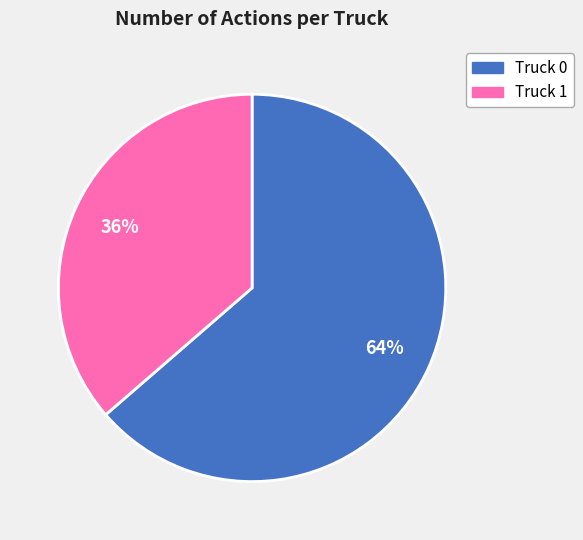

To the nearest percent, what is the combined percentage of Truck 1 and Truck 0?

100%